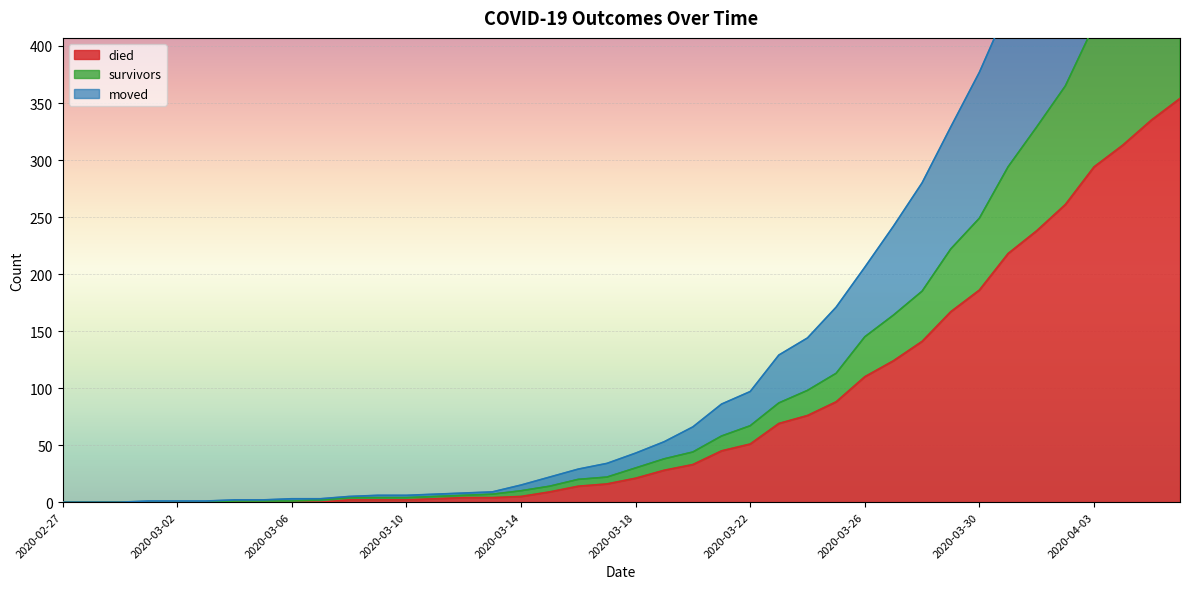

Between 2020-03-23 and 2020-03-08, which is larger?

2020-03-23